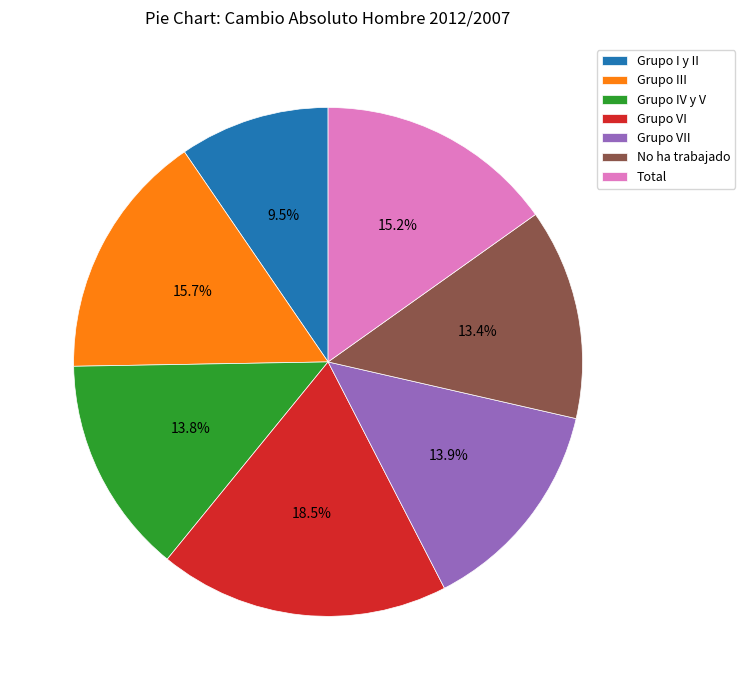

Approximately how many times larger is the value at Grupo IV y V compared to Grupo VII?

1.0